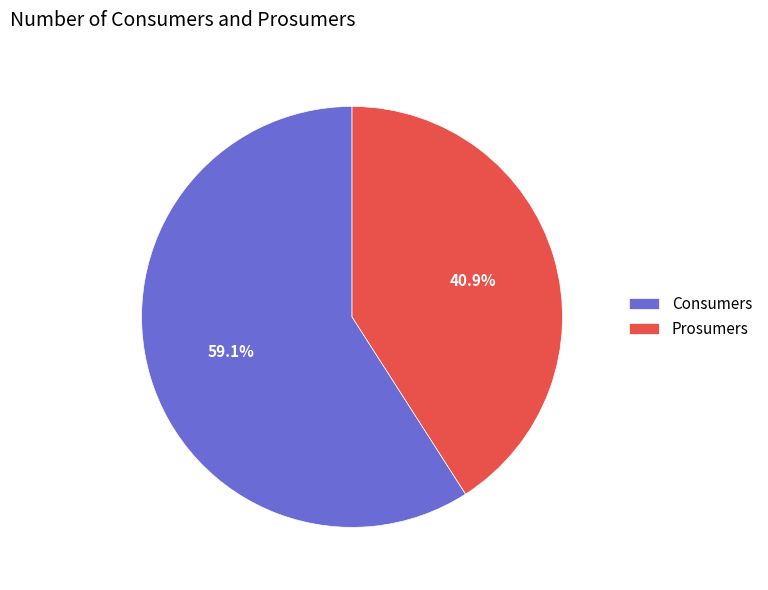

The Consumers slice represents 71% of the pie. True or false?

False